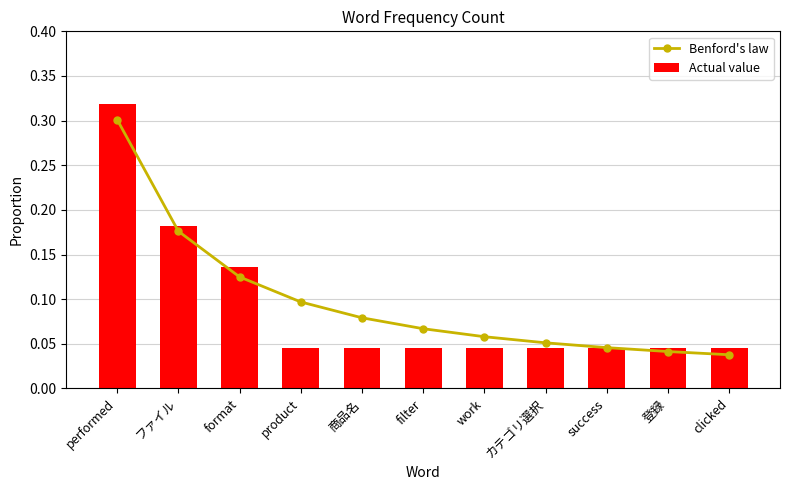

Which series has the widest spread of values?

Actual value